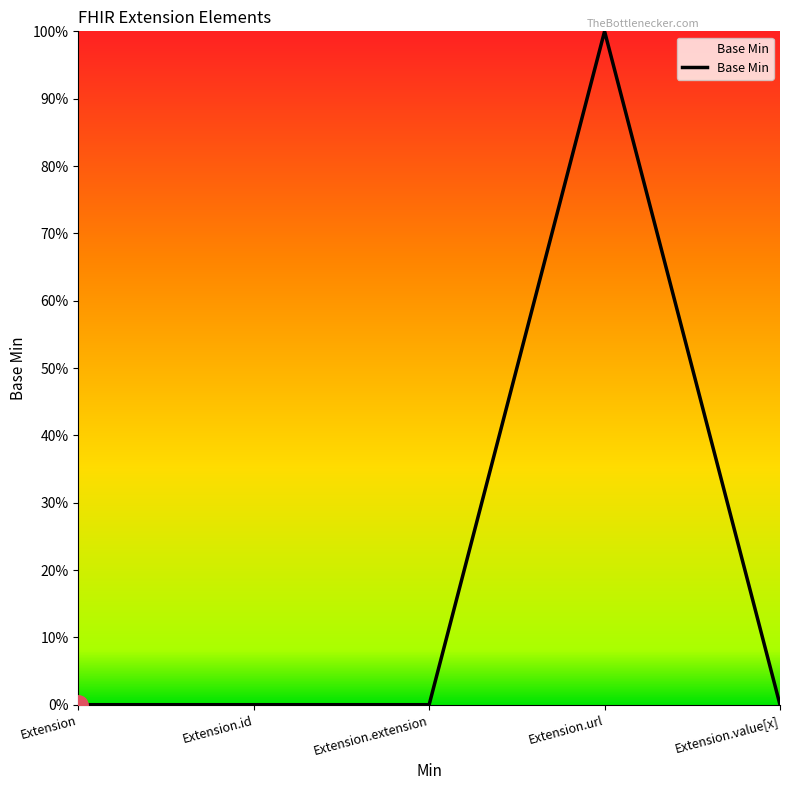

Is this an area chart (filled region under the line)?

Yes